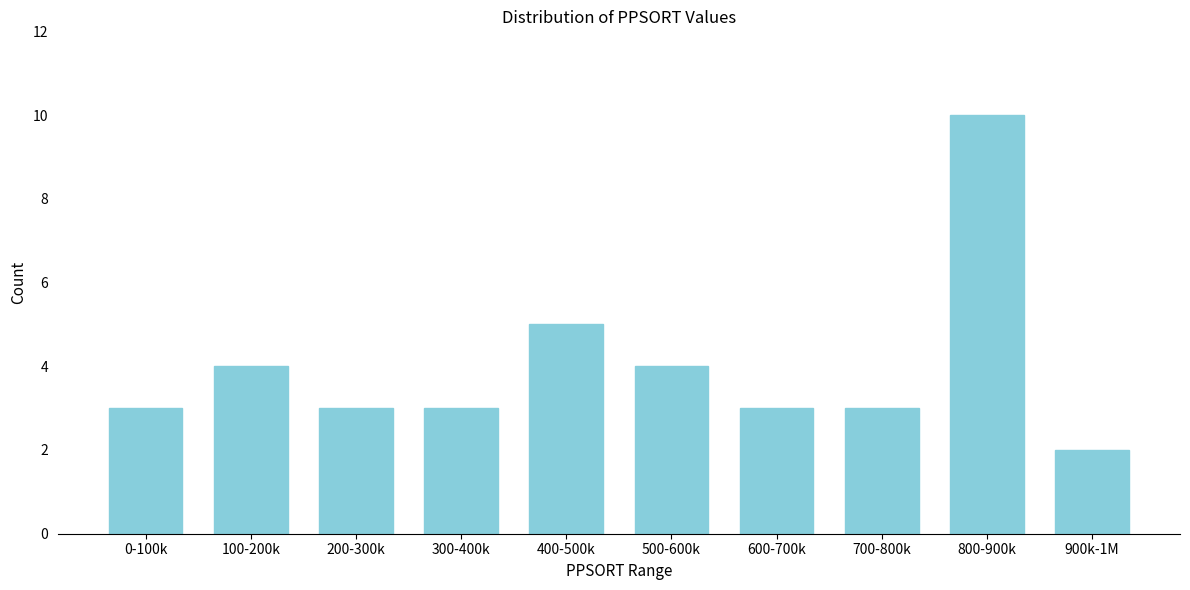

Reading left to right, transcribe all the data shown in this chart.

3	4	3	3	5	4	3	3	10	2